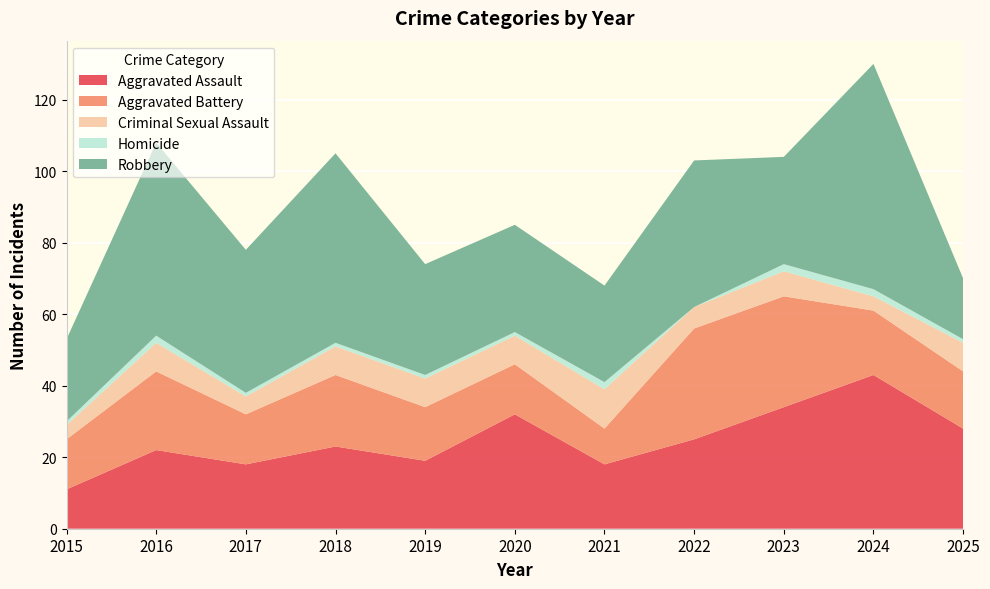

Reading left to right, extract all data points from this chart.

Aggravated Assault: 11	22	18	23	19	32	18	25	34	43	28
Aggravated Battery: 14	22	14	20	15	14	10	31	31	18	16
Criminal Sexual Assault: 4	8	5	8	8	8	11	6	7	4	8
Homicide: 1	2	1	1	1	1	2	0	2	2	1
Robbery: 23	54	40	53	31	30	27	41	30	63	17